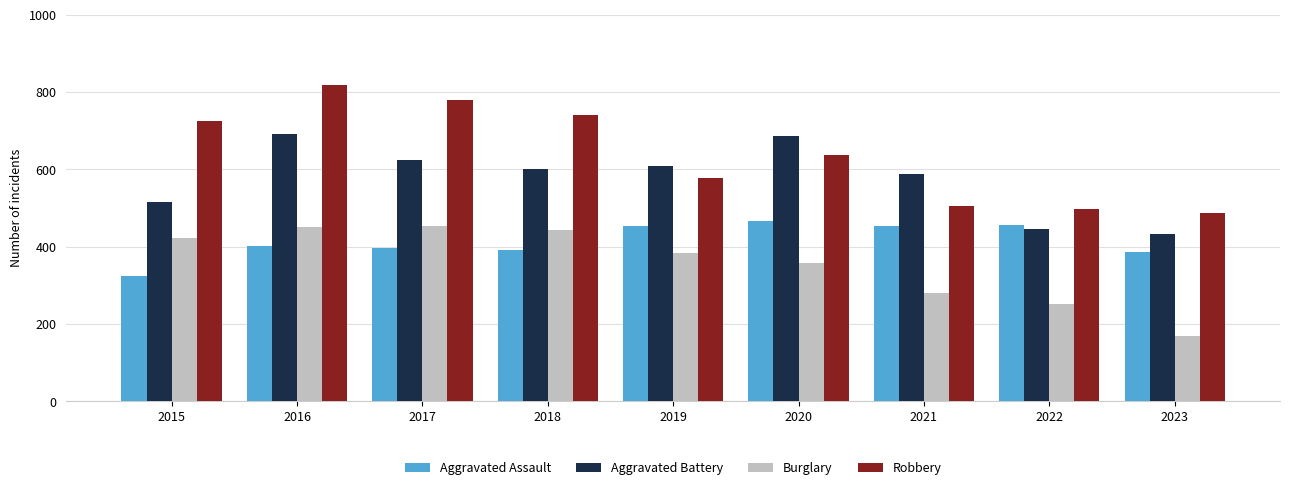

At which category does the chart reach its minimum across all series?

2023